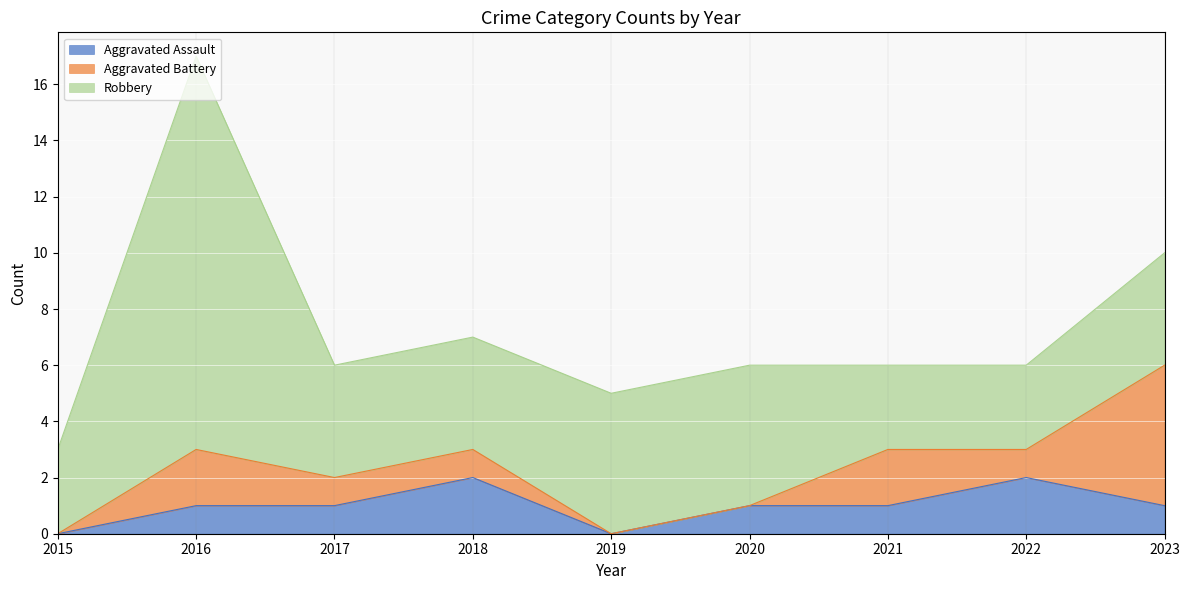

What is the average value of the Aggravated Assault series?

1